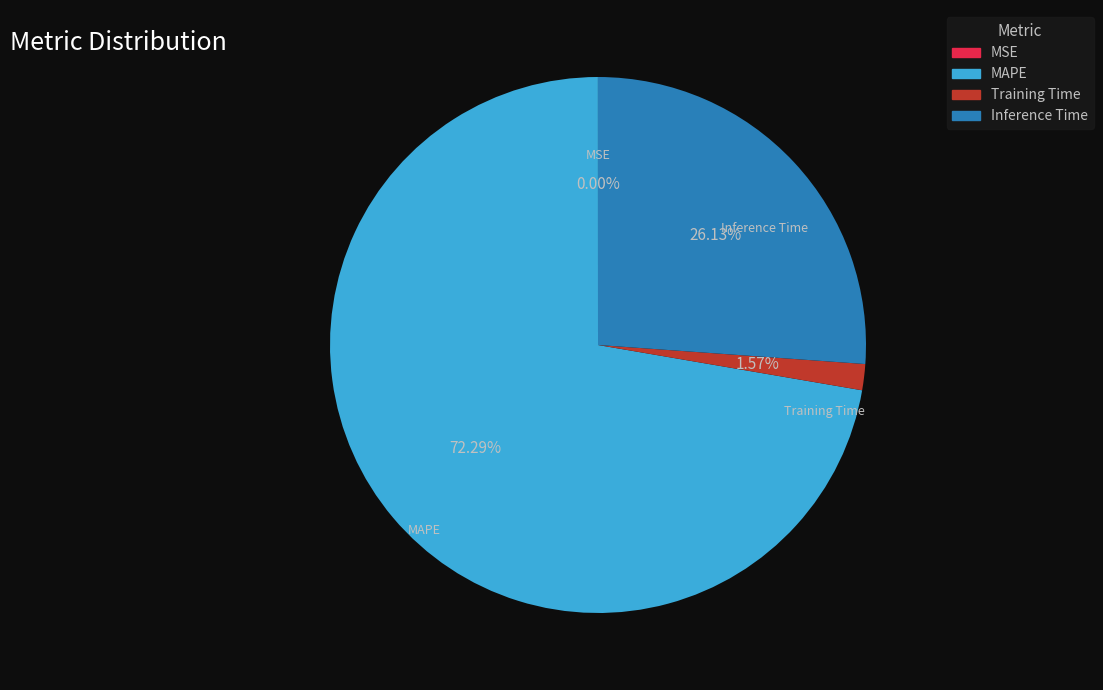

Which slice is the largest?

MAPE